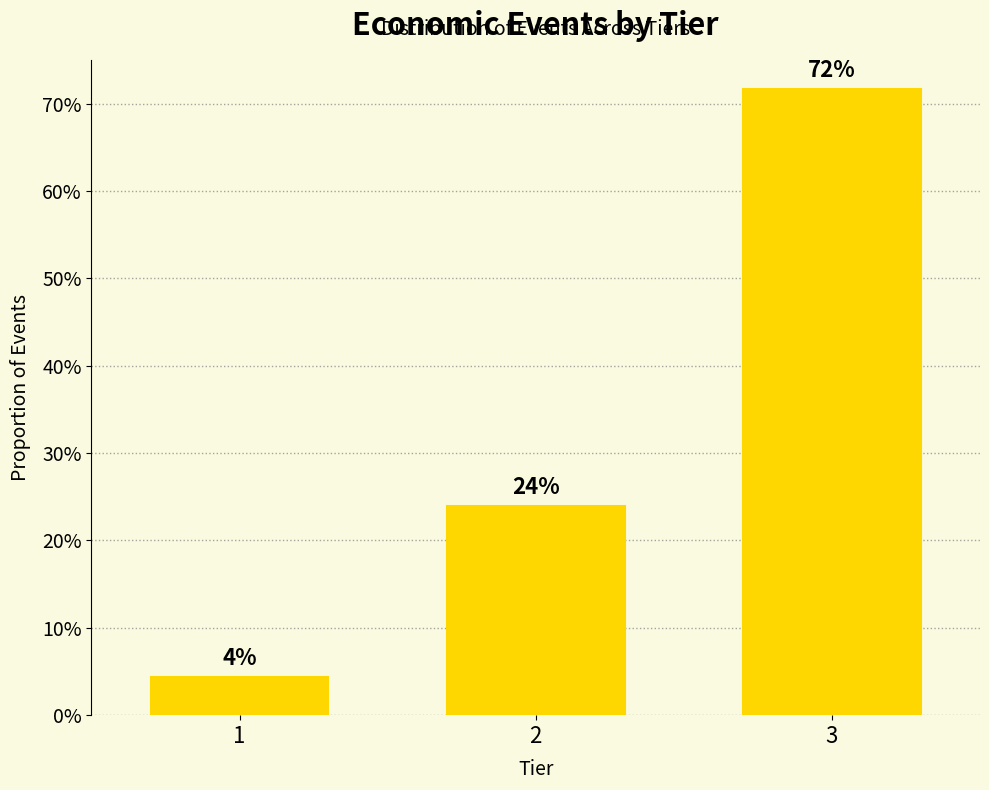

Does the chart contain any negative values?

No